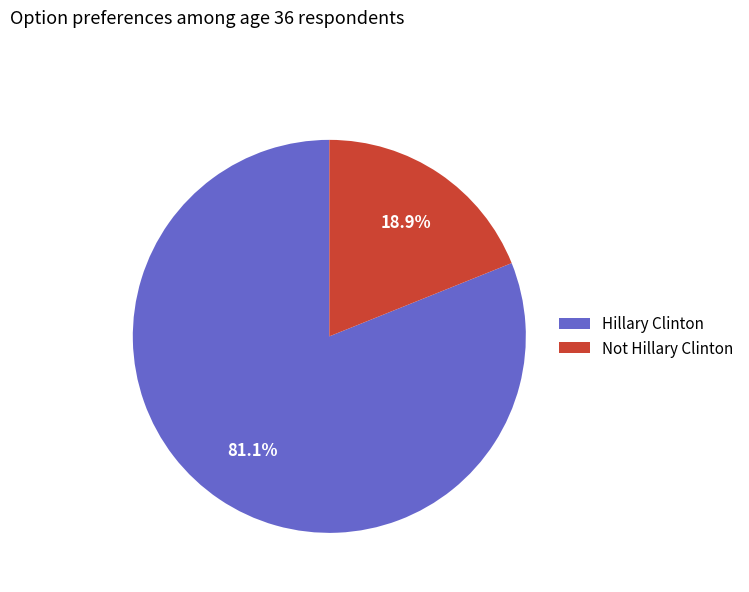

Which category has the biggest portion of the pie?

Hillary Clinton